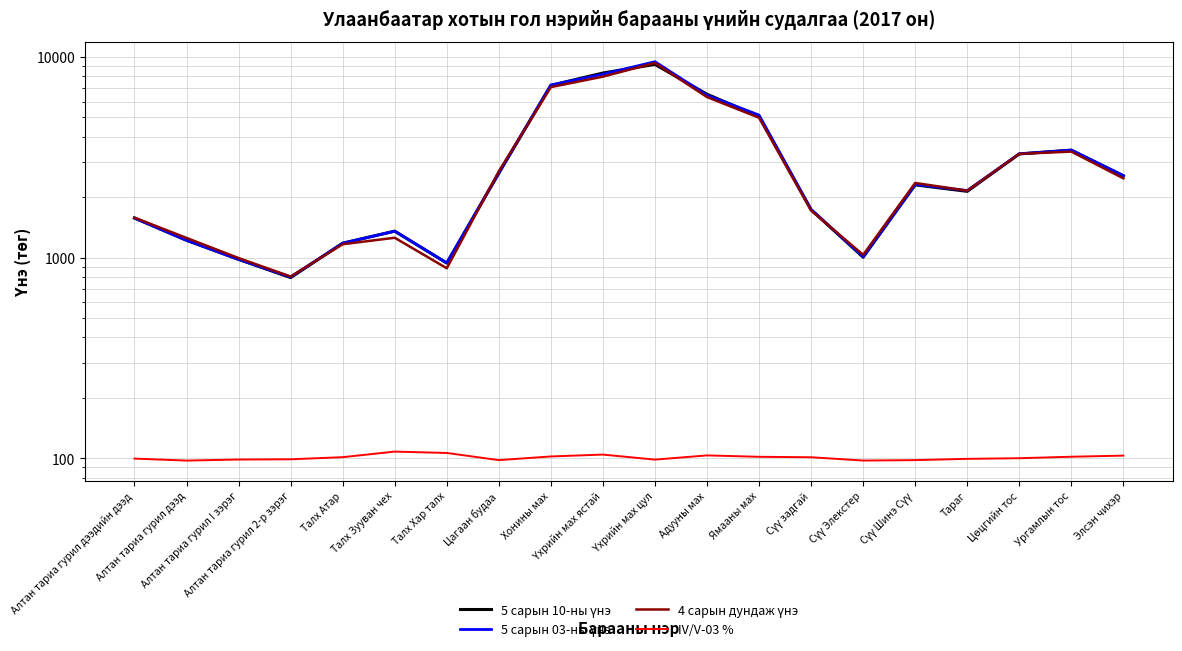

Which series has the largest total across all categories?

5 сарын 03-ны үнэ